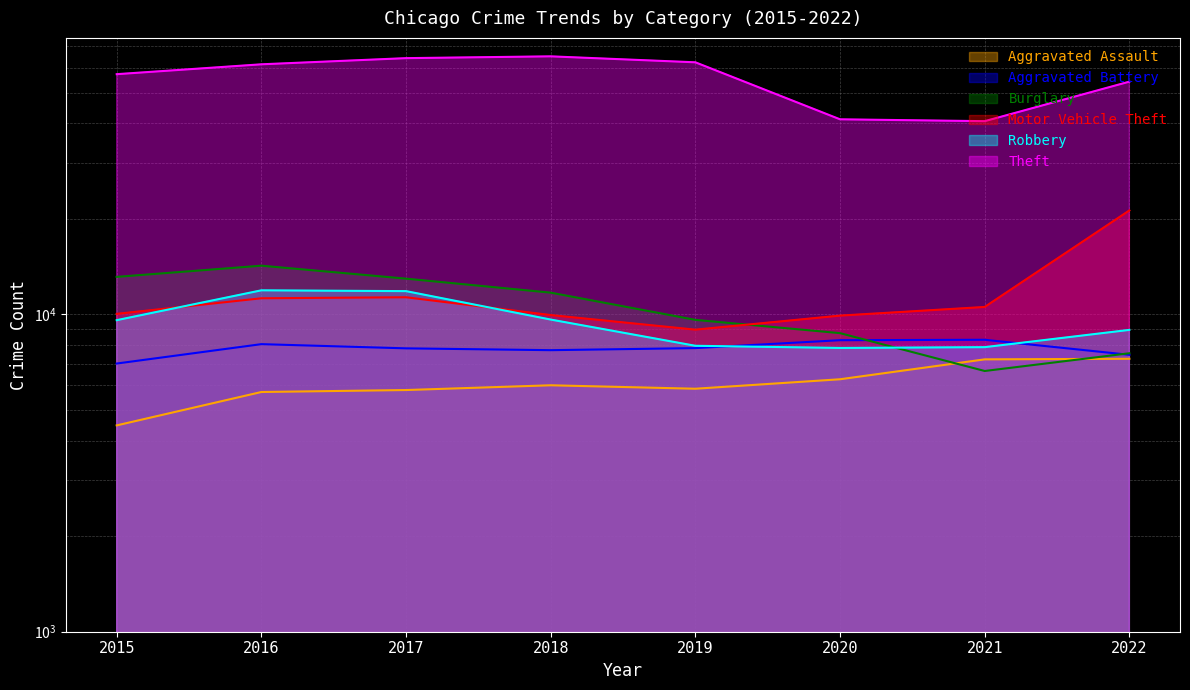

Between which two adjacent categories do Burglary and Aggravated Assault first intersect?

2020 and 2021